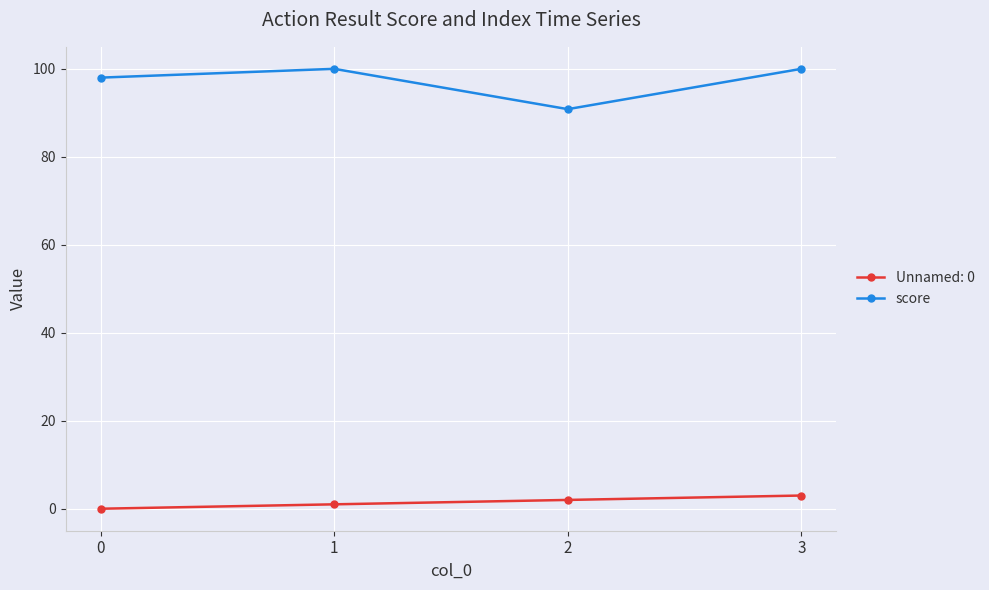

How many lines are shown in the chart?

2